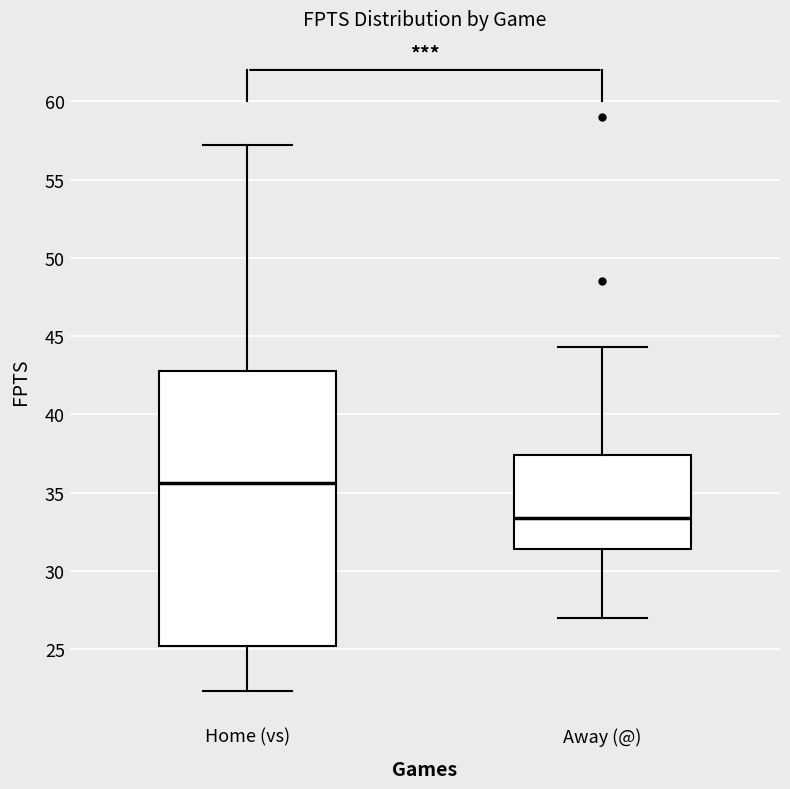

Reading left to right, transcribe this box plot: for each box, give where its median line is, the range the box spans, and where its two whiskers end, as read against the y-axis. The values are not printed on the chart, so give them approximately, as read against the axis.

Home (vs): median 35.5, box 25.0 to 43.0, whiskers 22.5 to 57.0
Away (@): median 33.5, box 31.5 to 37.5, whiskers 27.0 to 44.5